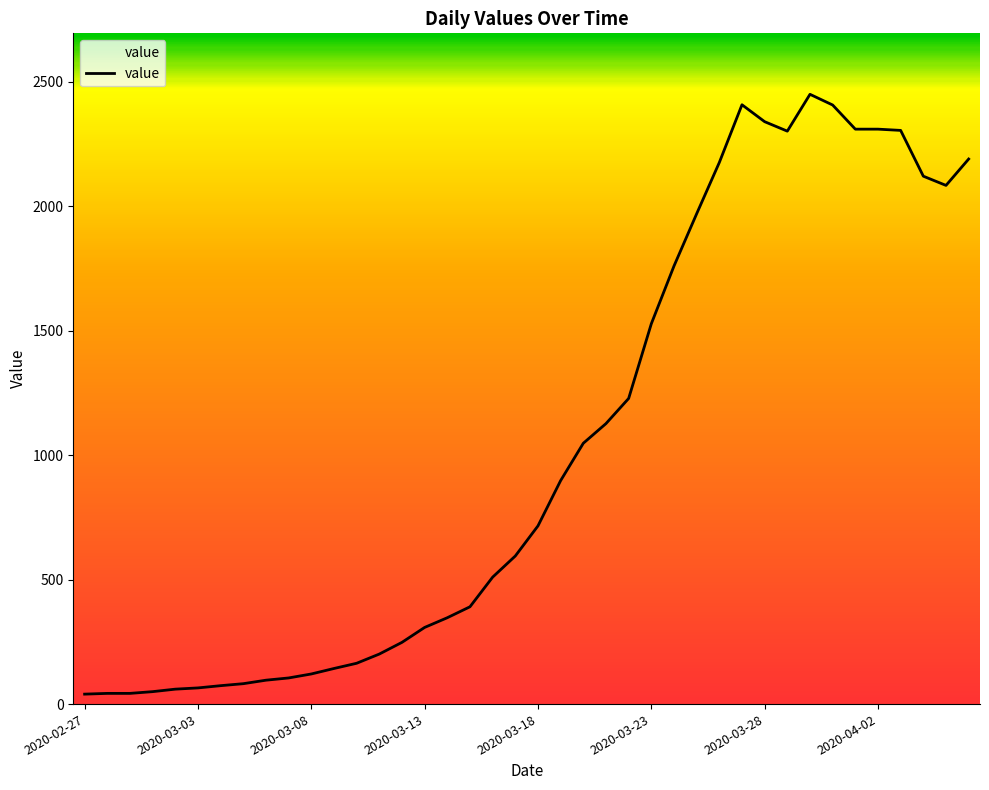

What is the greatest value displayed?

2450